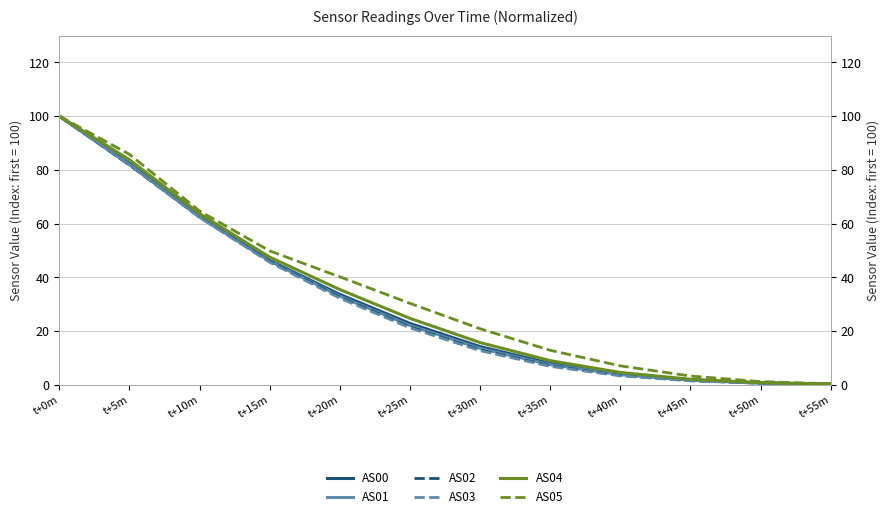

What is the difference between the maximum and minimum values in the AS02 series?

99.8